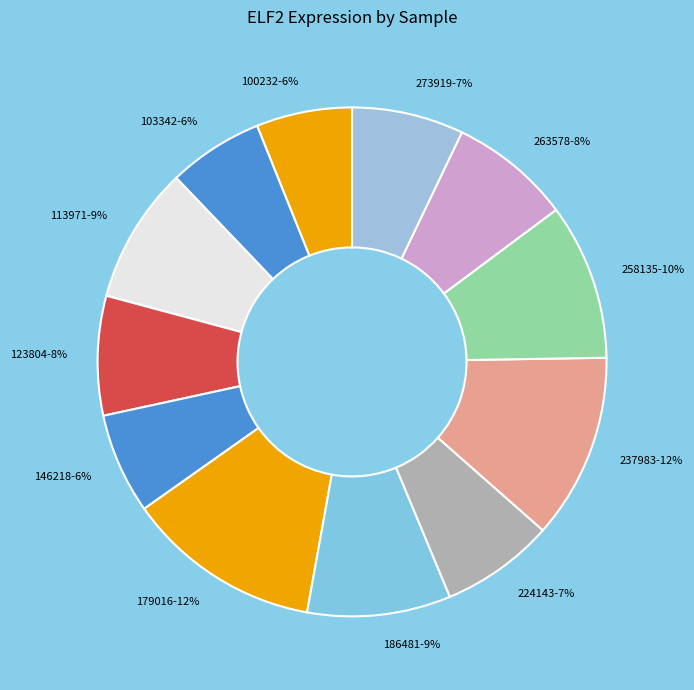

Does 273919 account for over 50% of the chart?

No